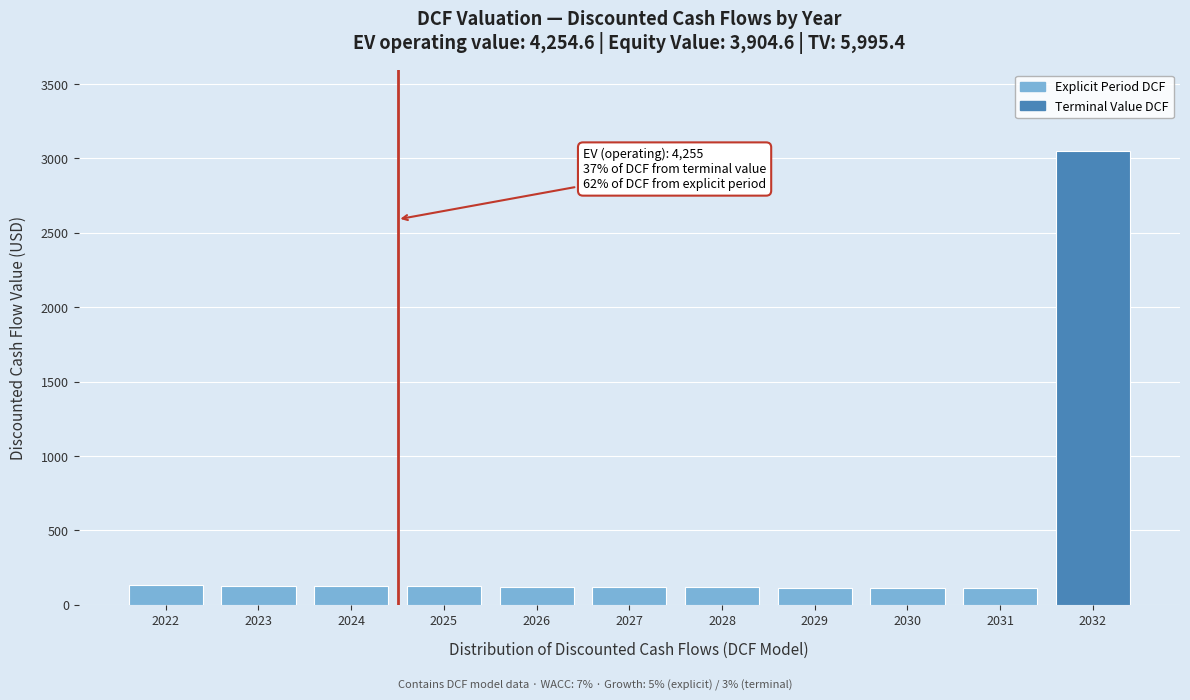

What is the value of the 1st bar from the left?

131.2